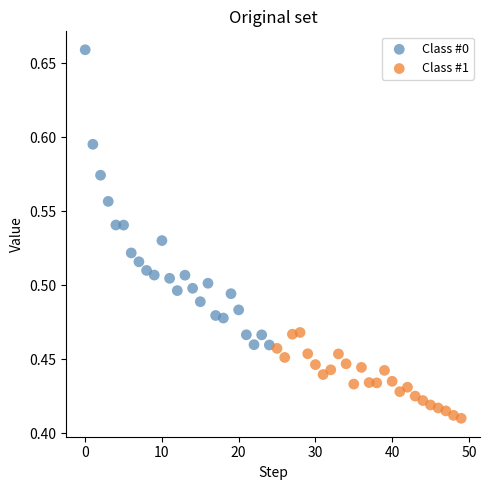

Which series has the widest spread of Y values?

Class #0